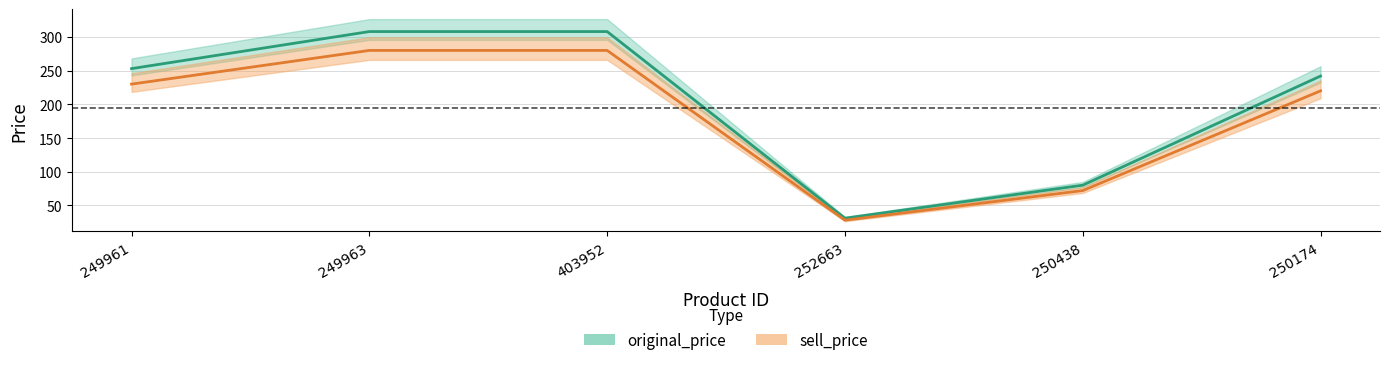

Count the original_price values in the range 80 to 308.

5